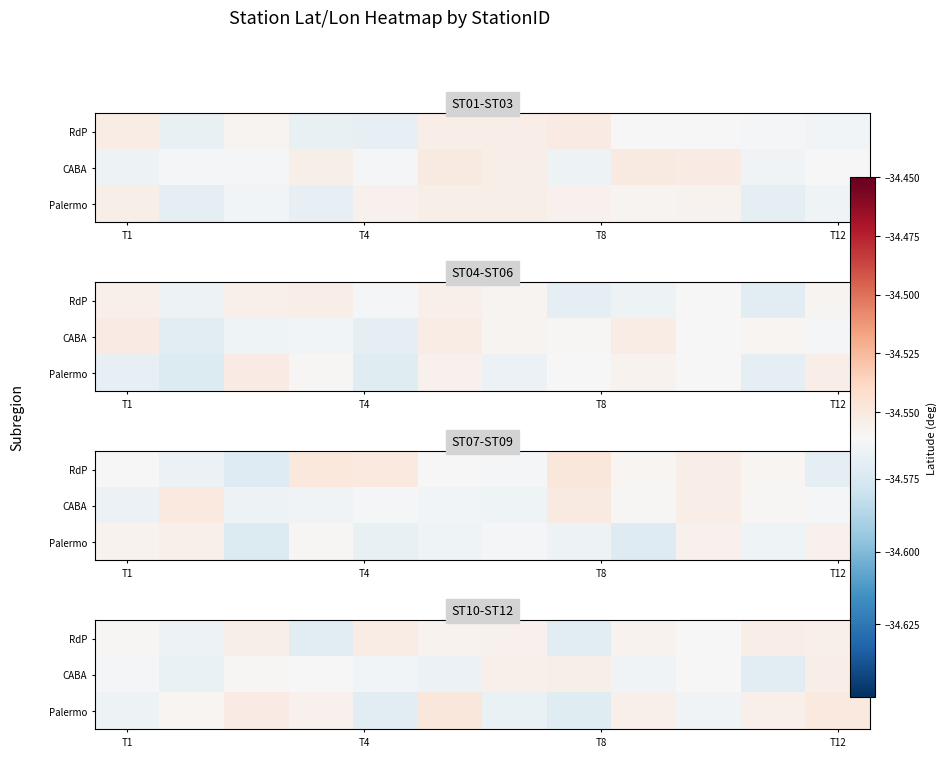

What is the sum of all Palermo values?

-414.7